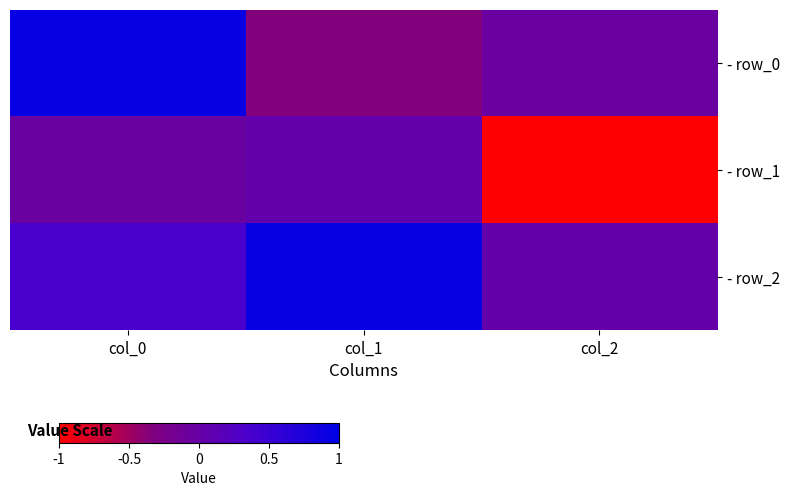

At which category is the sum across all series the highest?

col_0